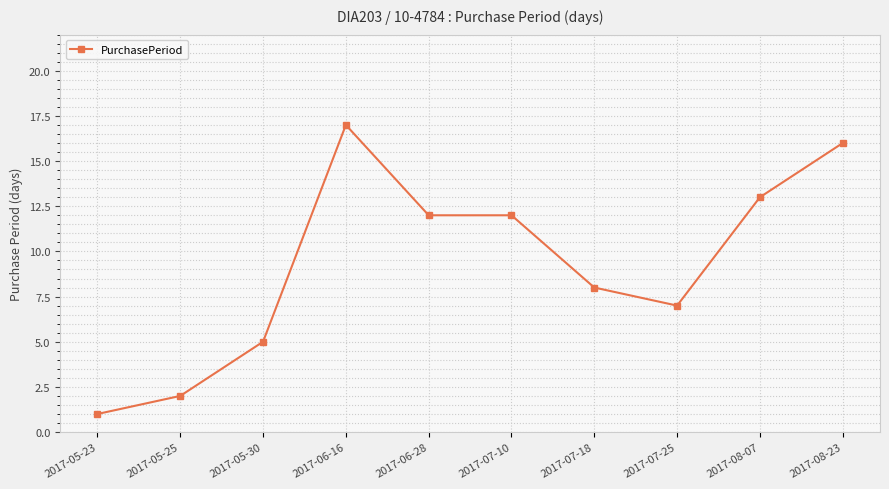

At which label does the data first exceed 12?

2017-06-16